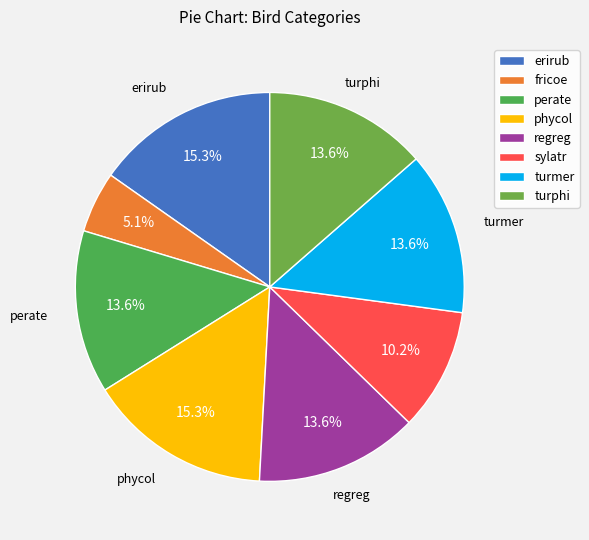

Which category has the smallest portion of the pie?

fricoe